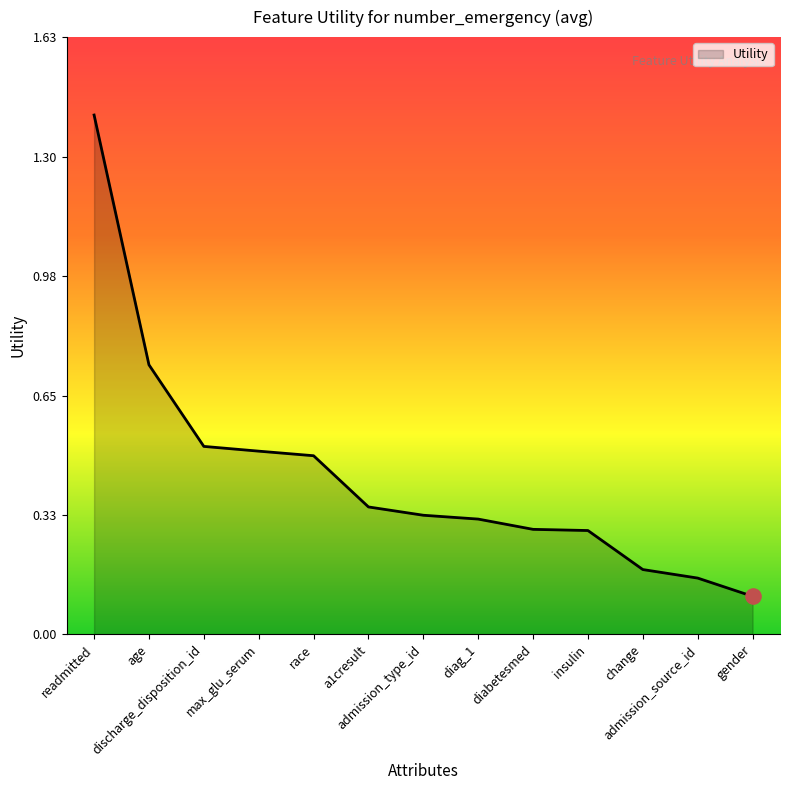

What is the maximum value shown in the chart?

1.4